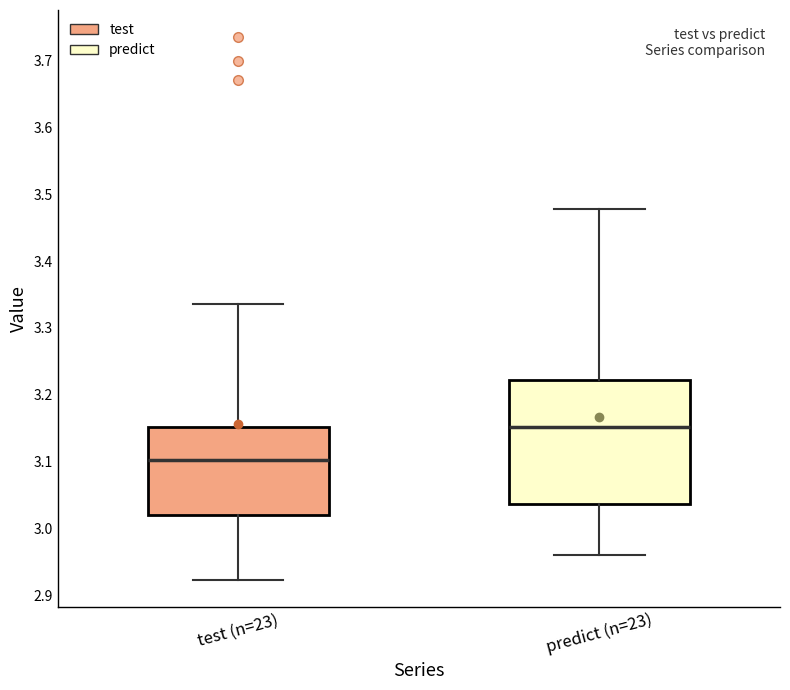

Reading left to right, transcribe this box plot: for each box, give where its median line is, the range the box spans, and where its two whiskers end, as read against the y-axis. The values are not printed on the chart, so give them approximately, as read against the axis.

test (n=23): median 3.10, box 3.02 to 3.15, whiskers 2.92 to 3.34
predict (n=23): median 3.15, box 3.04 to 3.22, whiskers 2.96 to 3.48